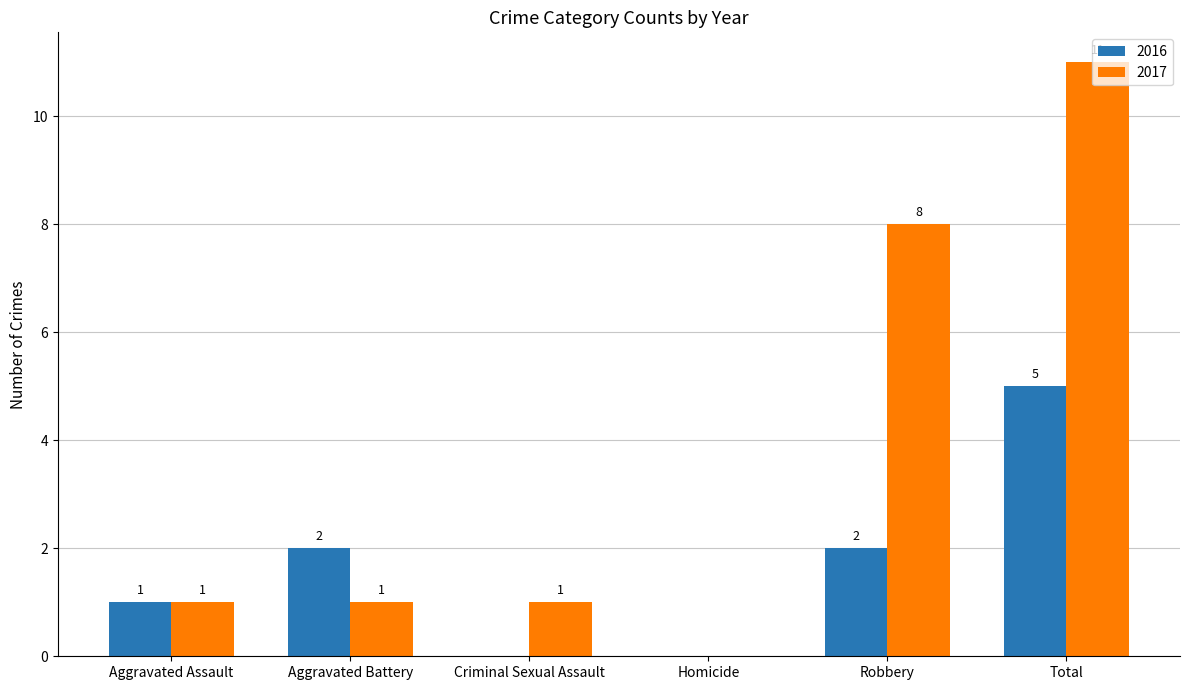

How many data points does each series have?

6